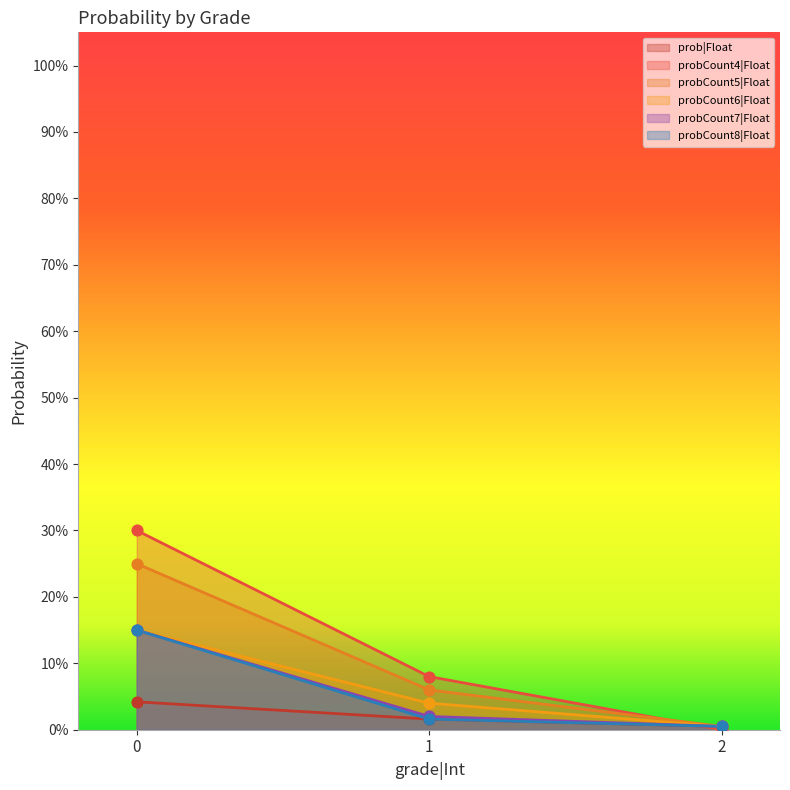

What are all the series names shown in the legend?

prob|Float, probCount4|Float, probCount5|Float, probCount6|Float, probCount7|Float, probCount8|Float